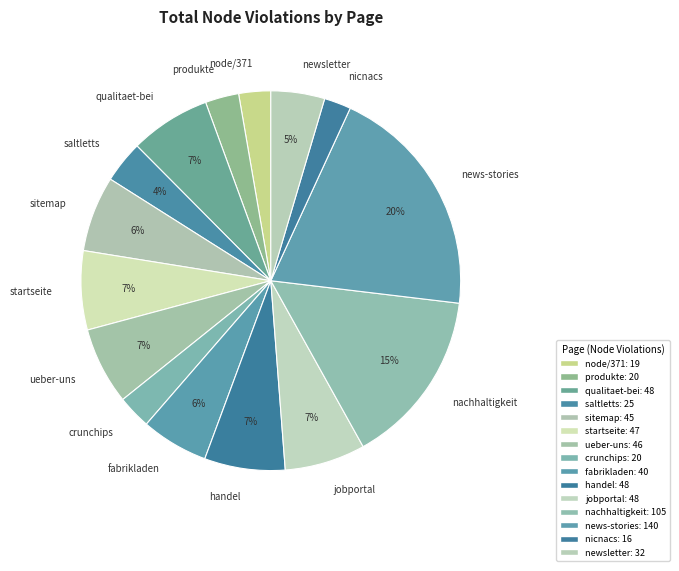

How many slices are in this pie chart?

15